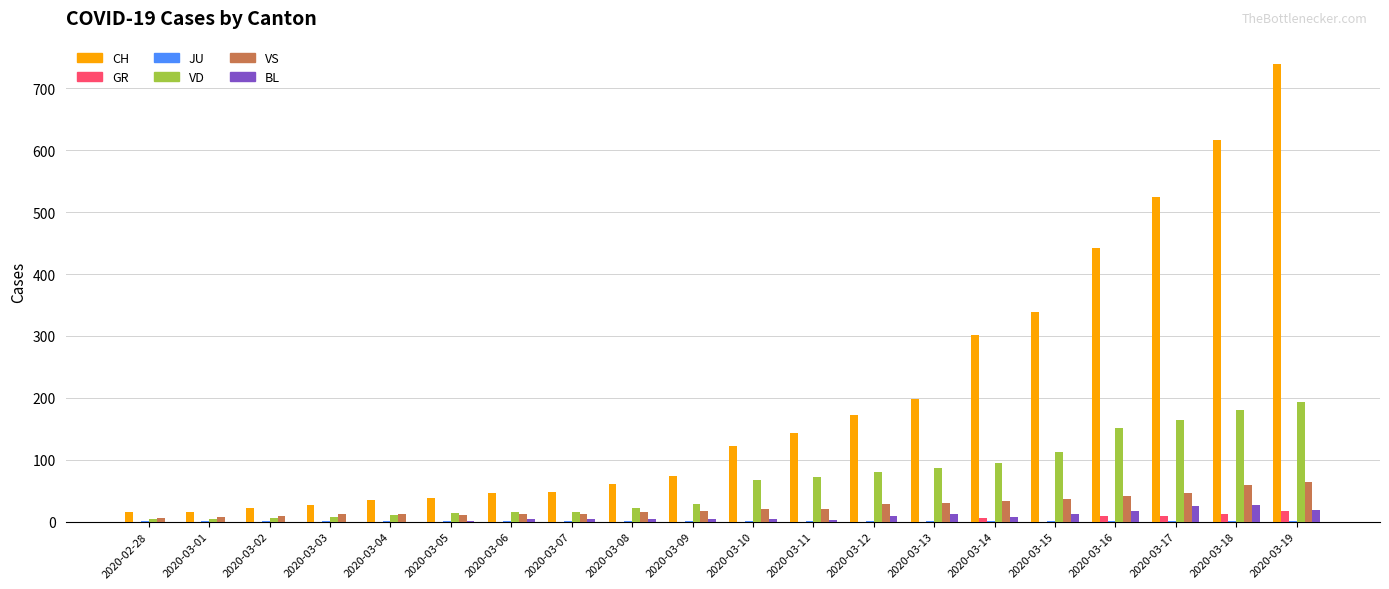

The value of VD at 2020-03-18 is 180. True or false?

True